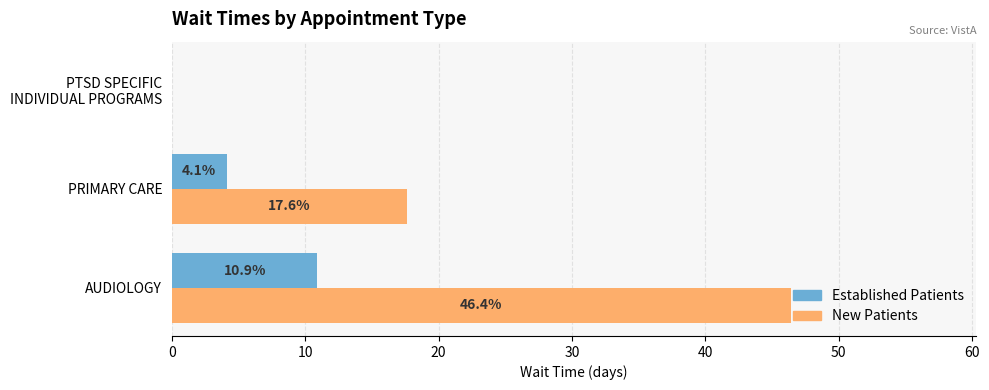

What is the approximate value of Established Patients at PRIMARY CARE?

4.1